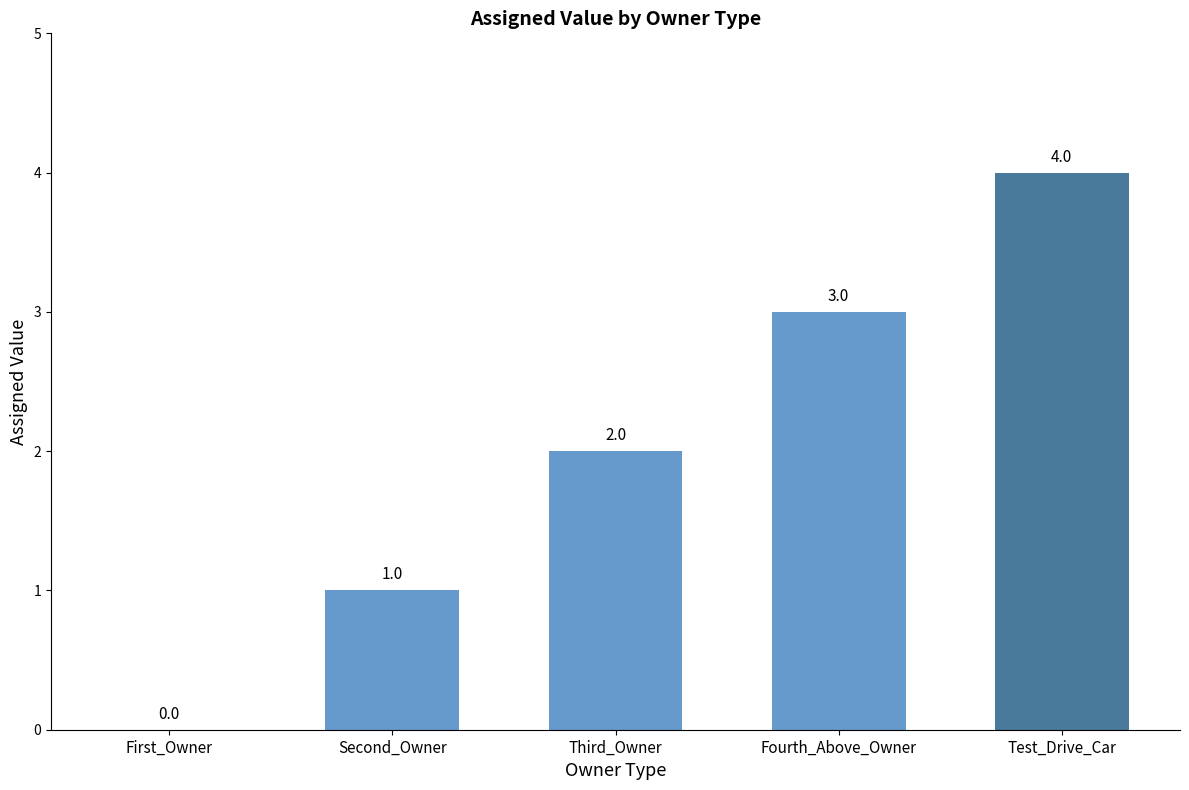

The chart shows a value of 0 at Second_Owner. True or false?

False